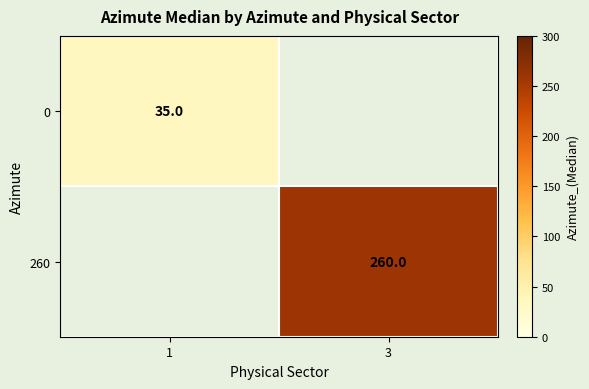

The value of 0 at 1 is 61. True or false?

False